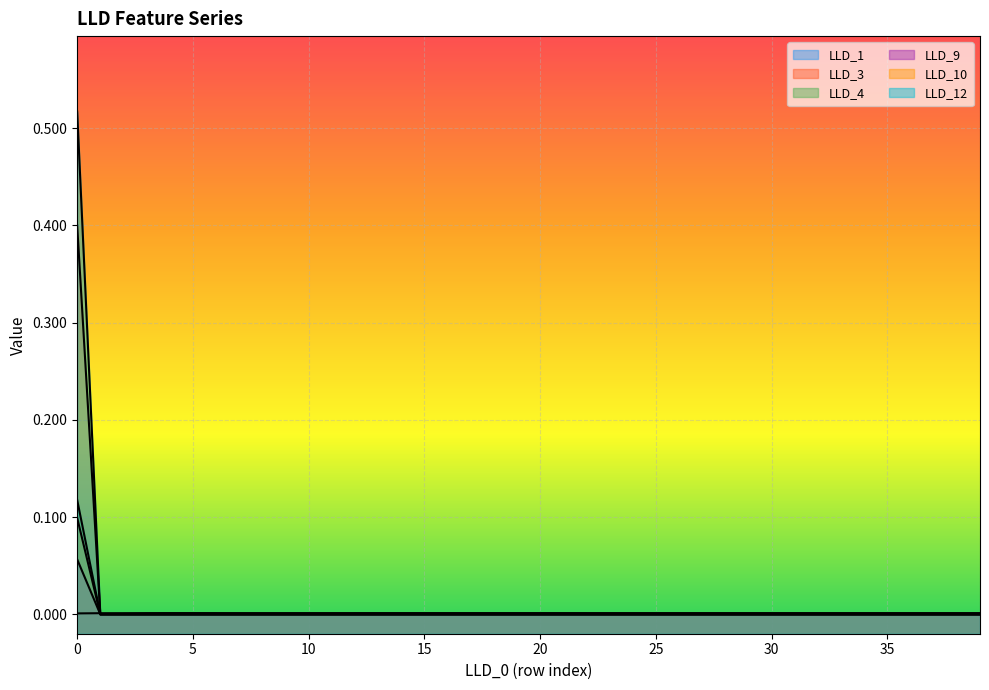

True or false: LLD_3 and LLD_12 cross at least once.

False